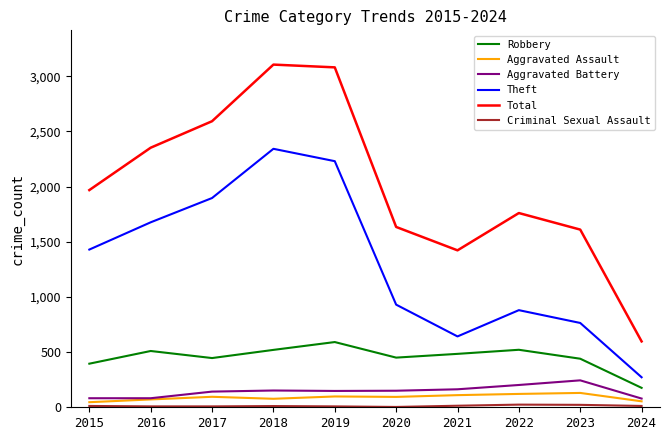

In Theft, how many points are lower than both neighbors (excluding endpoints)?

1